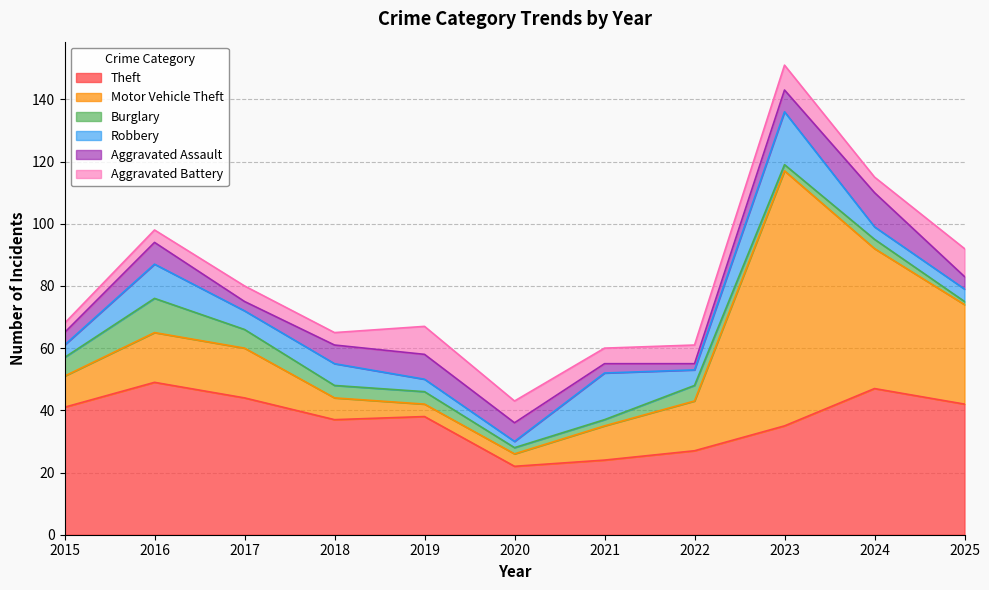

What value does the Aggravated Assault series have at 2015?

4